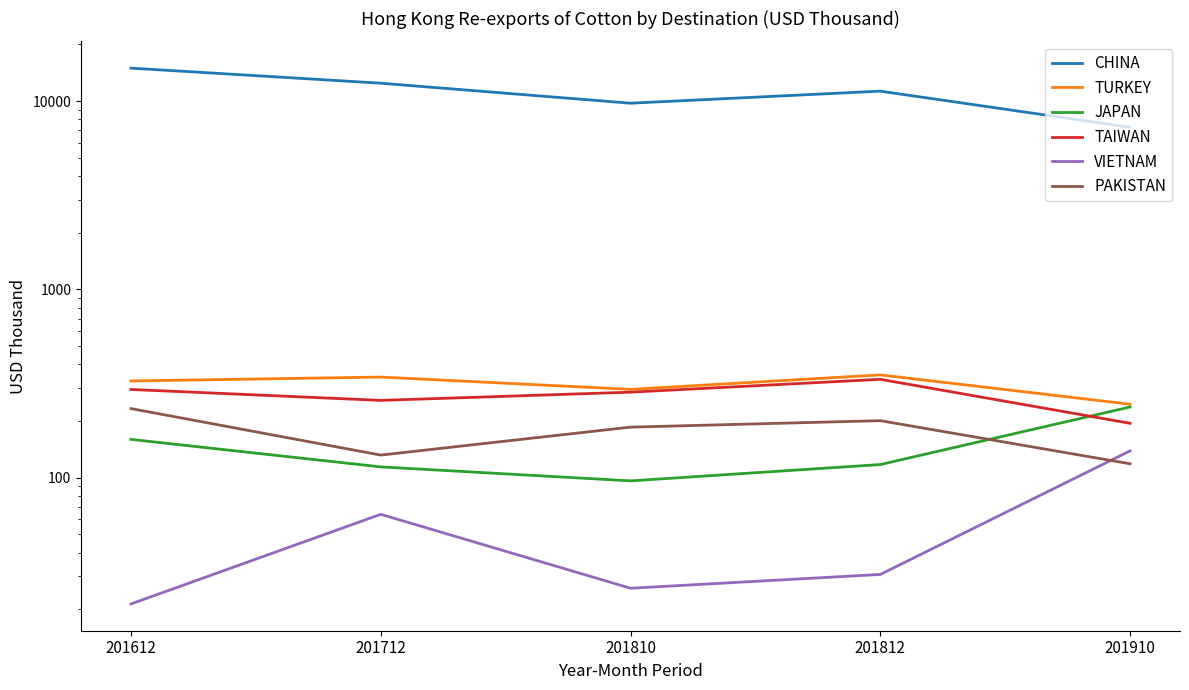

Where does the VIETNAM series first go above 30?

201712